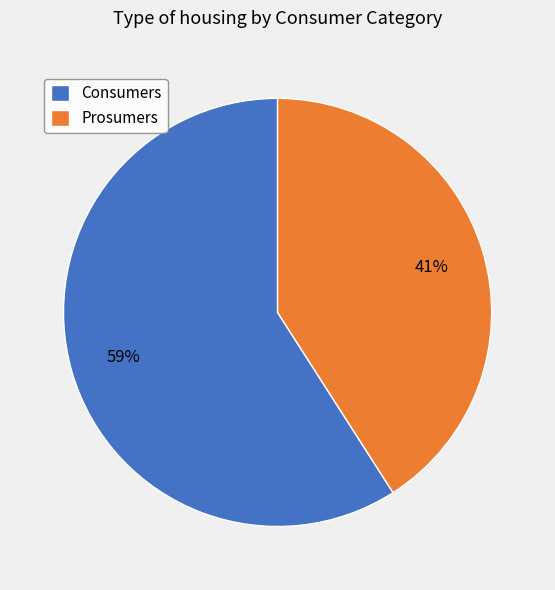

Is the sum of Prosumers and Consumers greater than half?

Yes